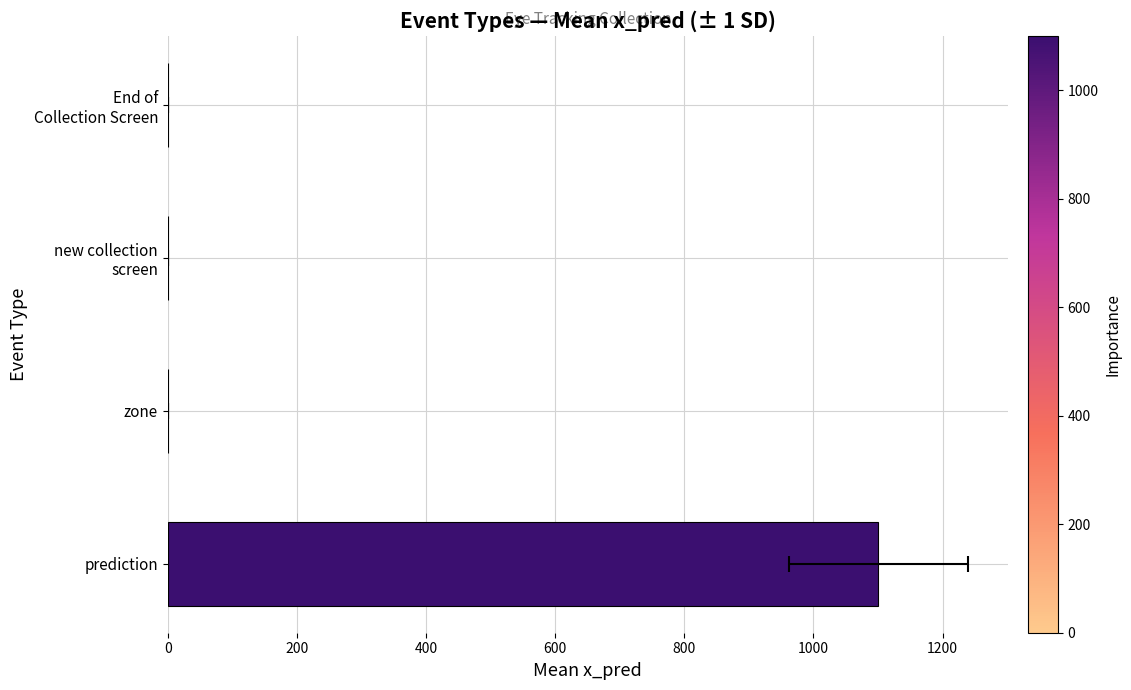

Count the number of categories in the chart.

4